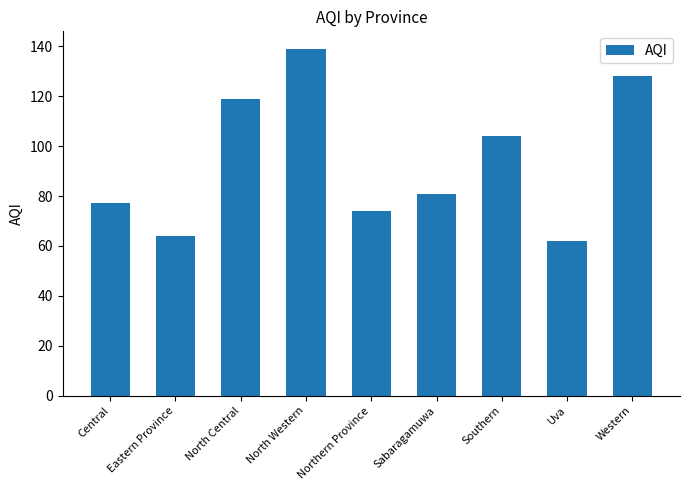

What value does the data have at Eastern Province, to the nearest 10?

60